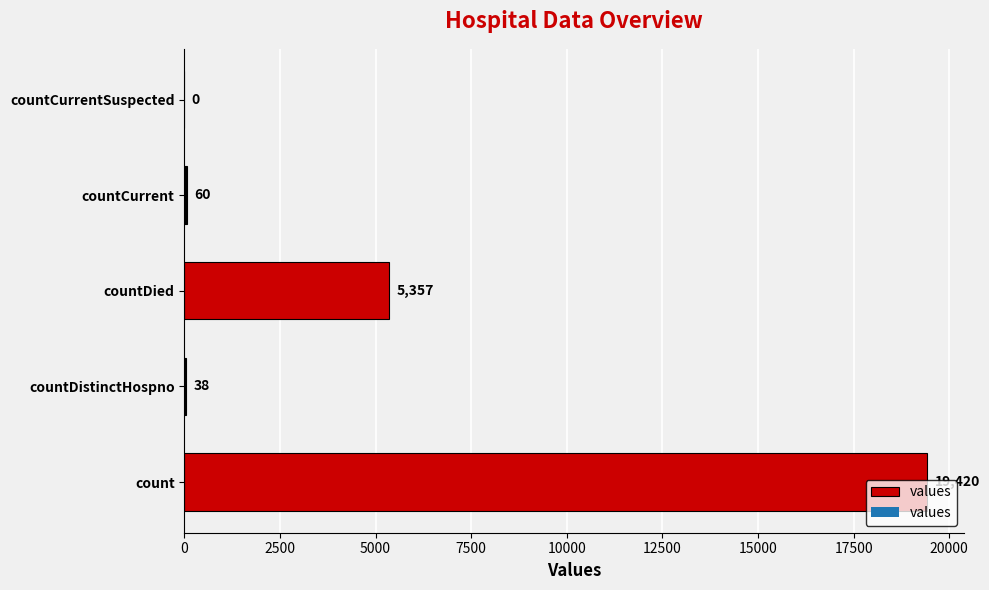

Are the bars horizontal?

Yes